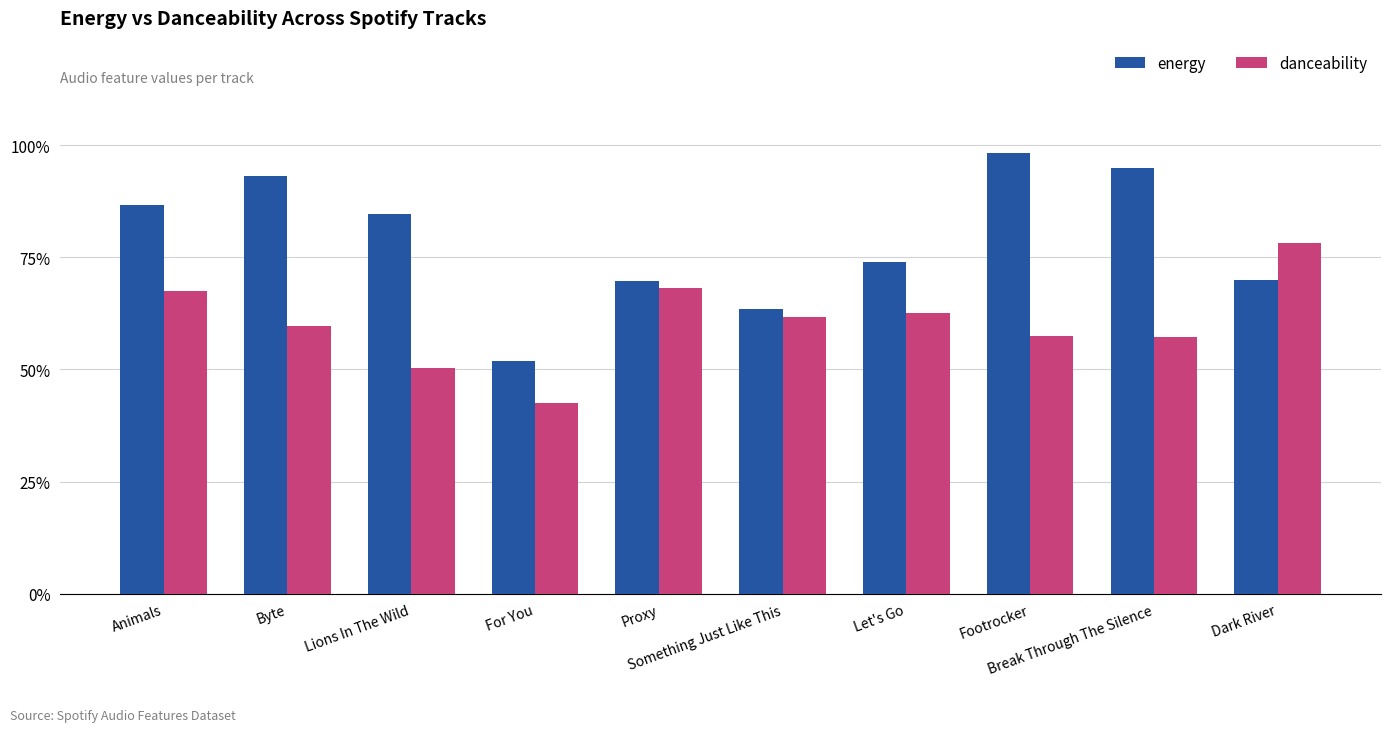

What is the maximum value shown in the chart?

1.0